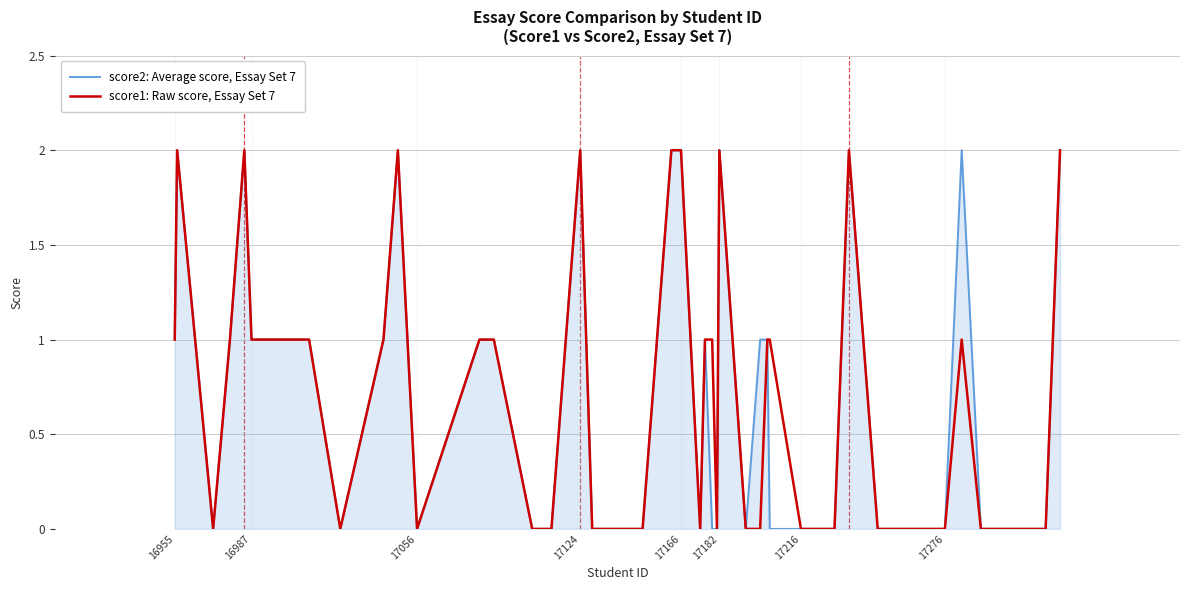

True or false: score1: Raw score, Essay Set 7 has more than 1 interior local peaks.

True